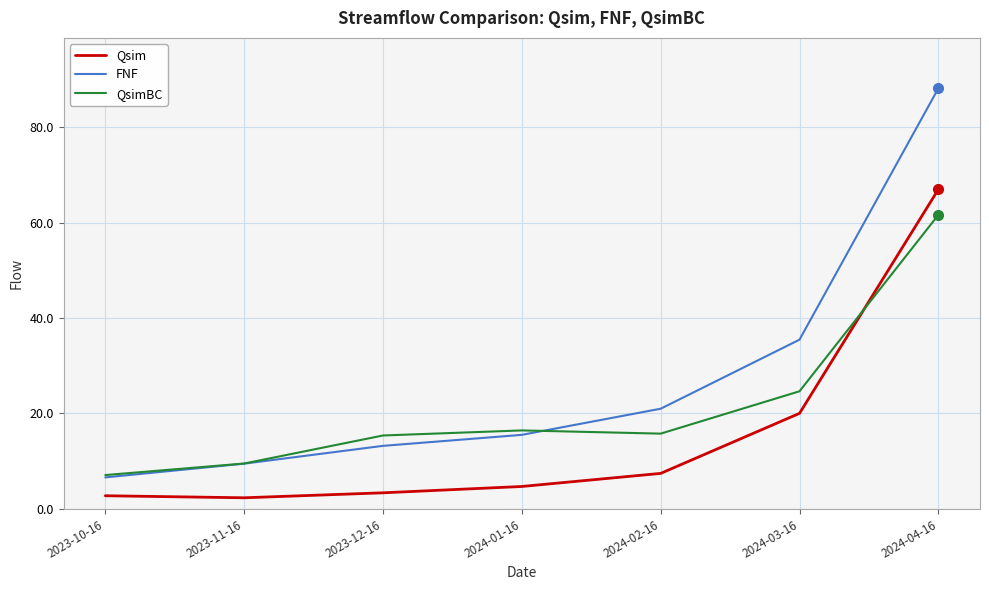

What is the average value of the FNF series?

27.1